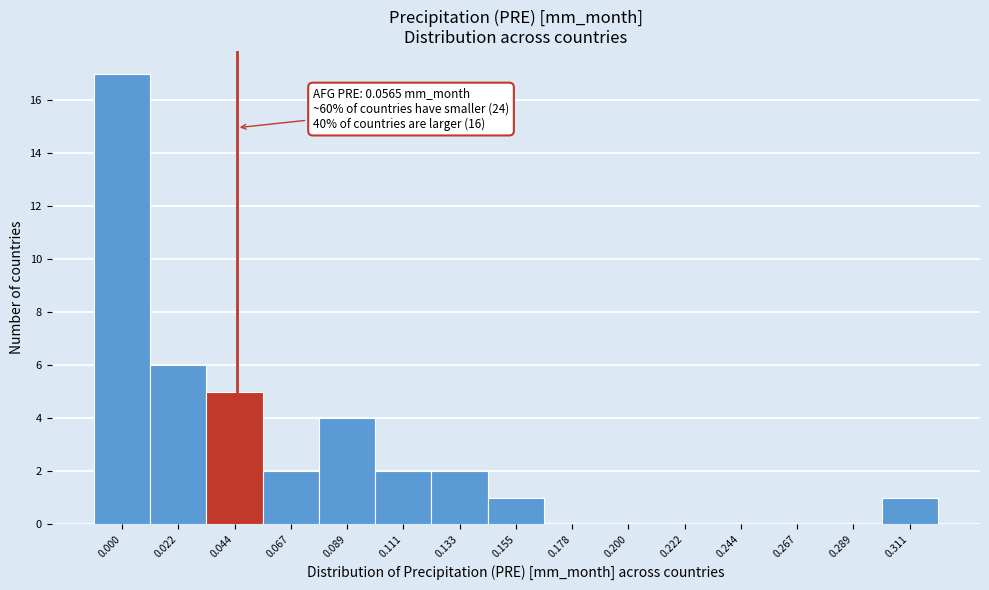

Reading left to right, extract all data points from this chart.

0.000=17	0.022=6	0.044=5	0.067=2	0.089=4	0.111=2	0.133=2	0.155=1	0.178=0	0.200=0	0.222=0	0.244=0	0.267=0	0.289=0	0.311=1